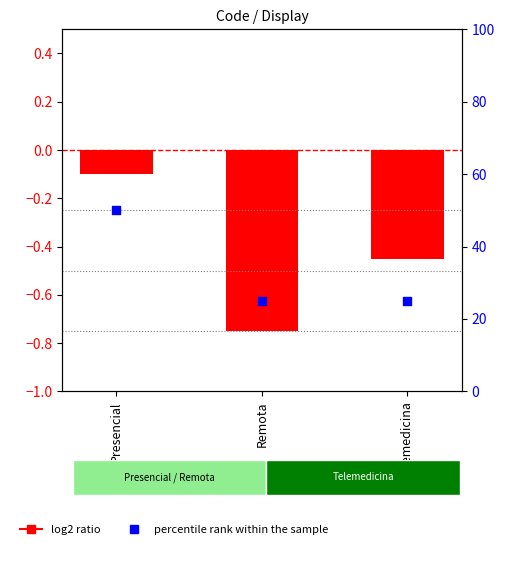

At how many categories does at least one series exceed 22?

3